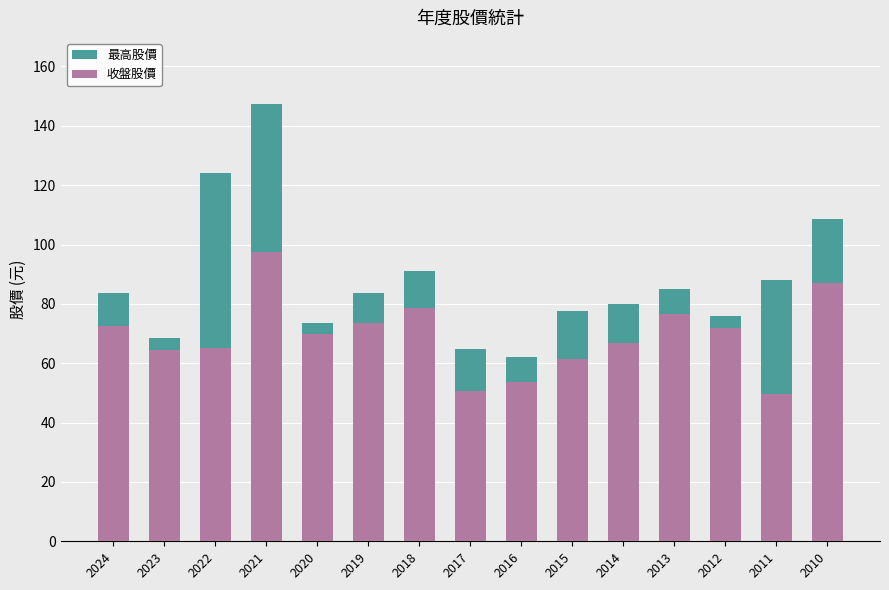

Where is 最高股價 nearest to the value 104?

2010